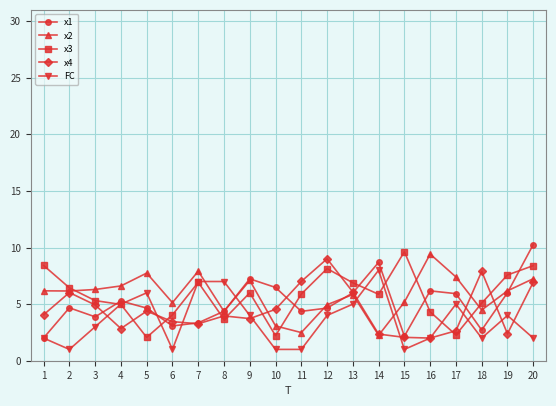

After their last crossing, which series has the higher values: FC or x3?

x3